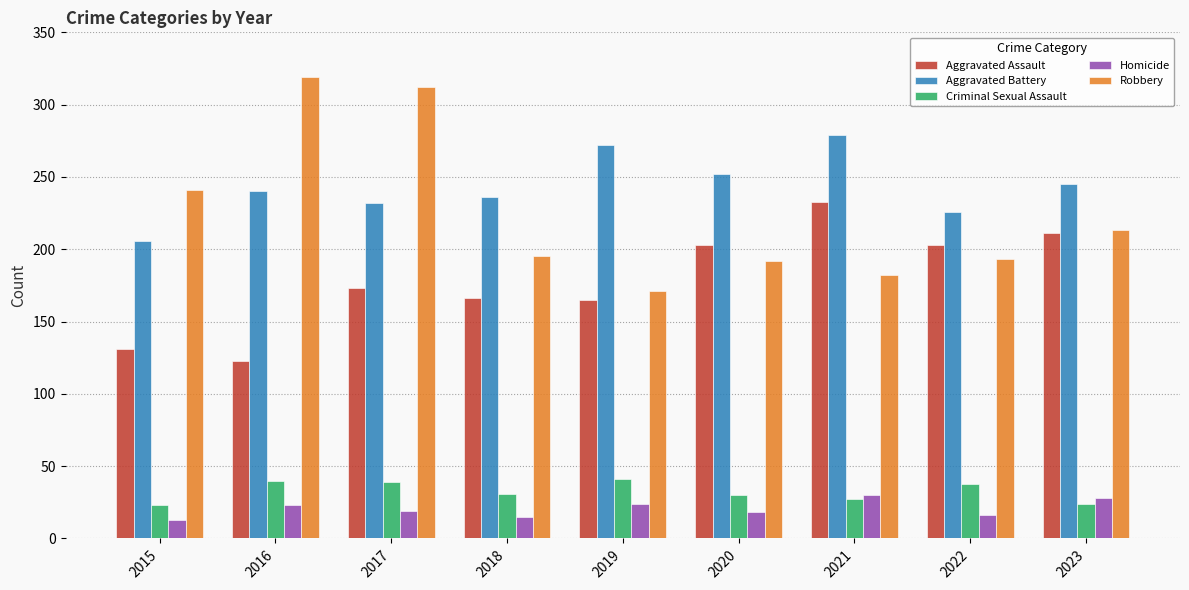

At which category is the sum across all series the highest?

2017